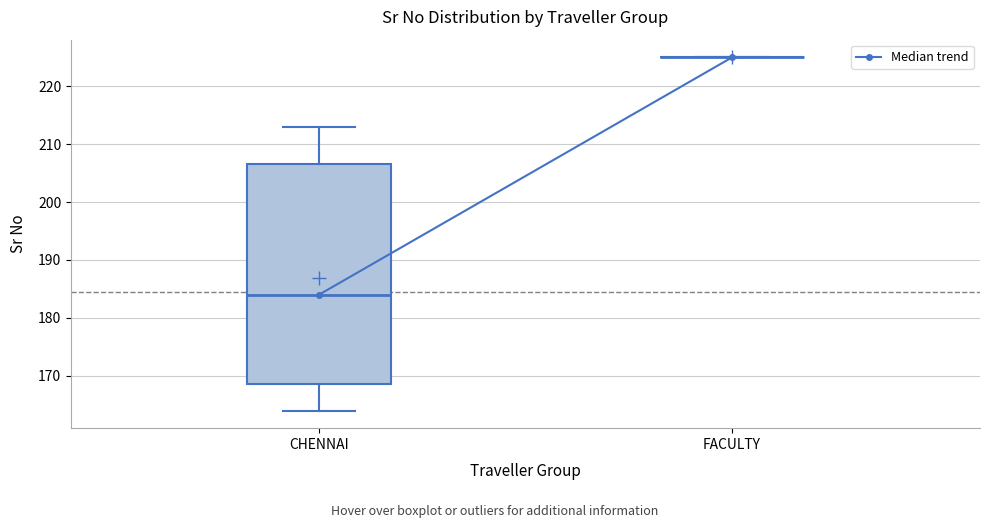

Reading left to right, transcribe this box plot: for each box, give where its median line is, the range the box spans, and where its two whiskers end, as read against the y-axis. The values are not printed on the chart, so give them approximately, as read against the axis.

CHENNAI: median 184, box 169 to 207, whiskers 164 to 213
FACULTY: box collapsed to a line at 225, whiskers 225 to 225